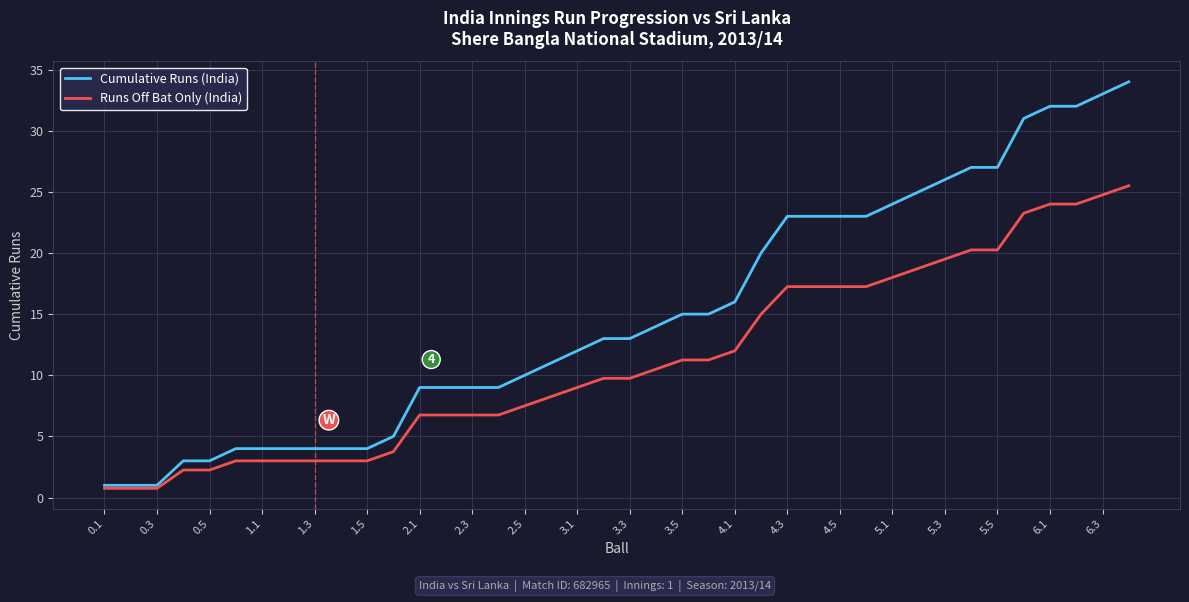

Which series has the largest total across all categories?

Cumulative Runs (India)